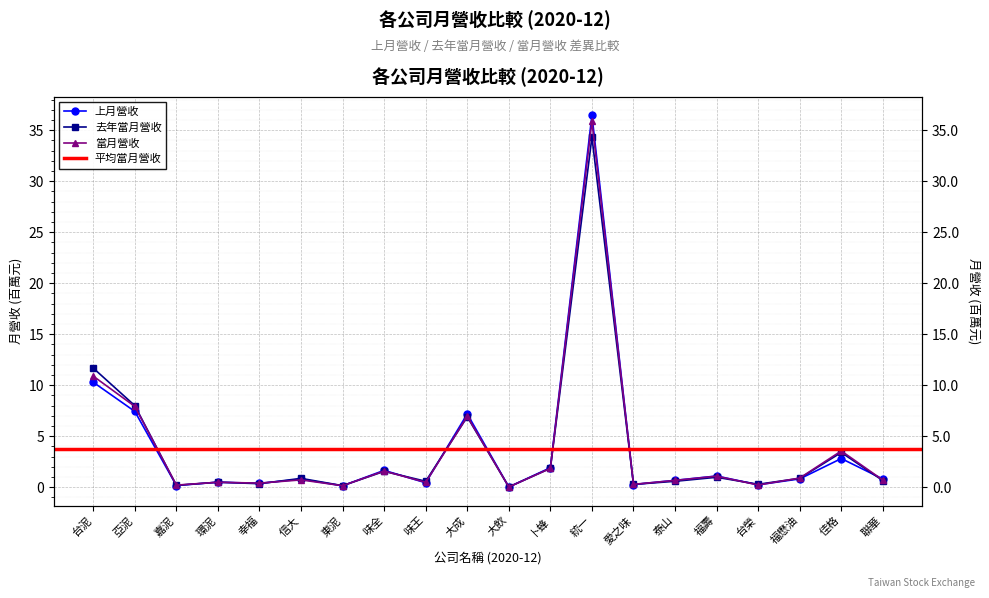

Which series ends up on top after the final intersection of 當月營收 and 上月營收?

上月營收